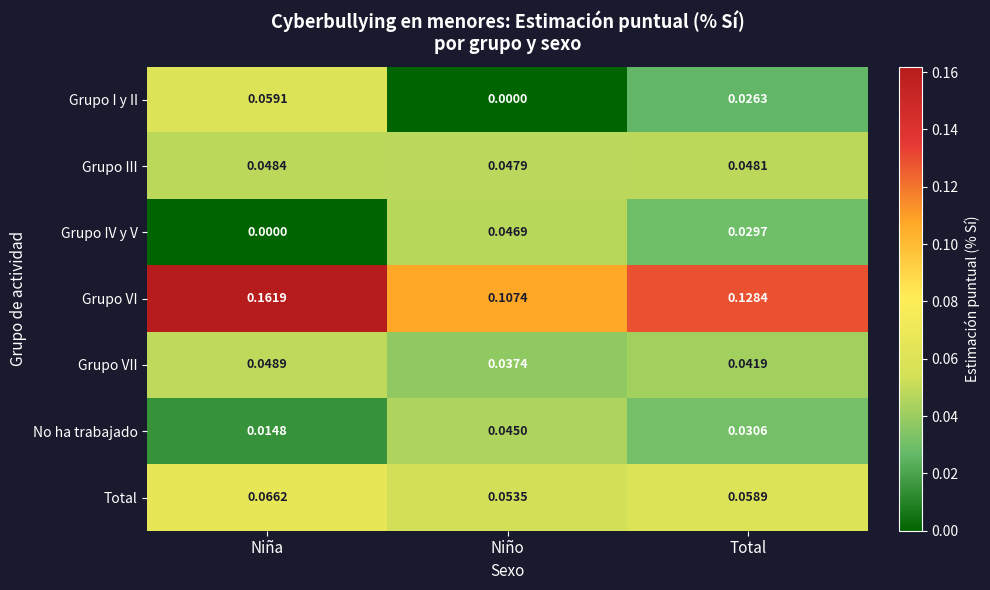

At which category is the sum across all series the highest?

Niña